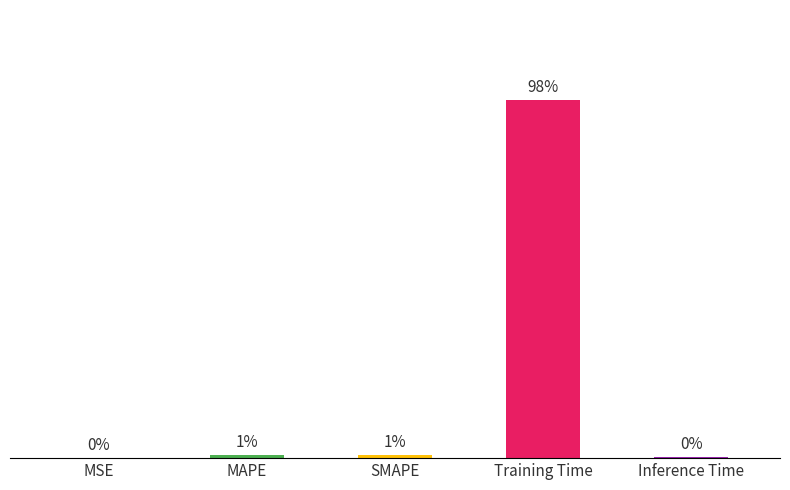

The value at Training Time is 3.6. True or false?

True